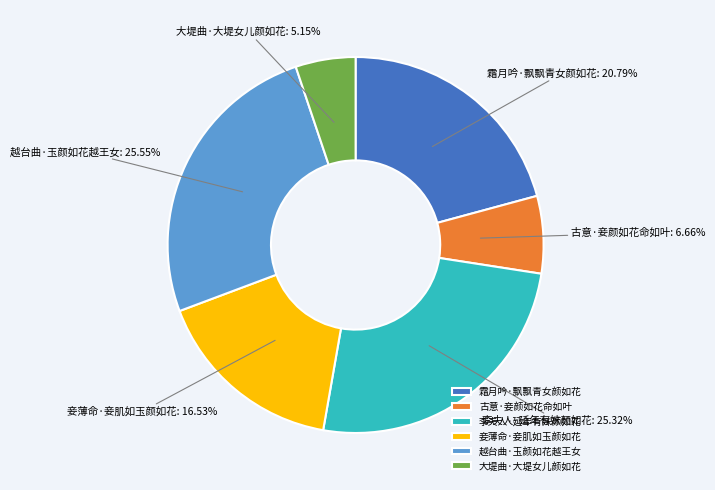

To the nearest percent, what is the difference between the 妾薄命·妾肌如玉颜如花 and 古意·妾颜如花命如叶 slice percentages?

10%